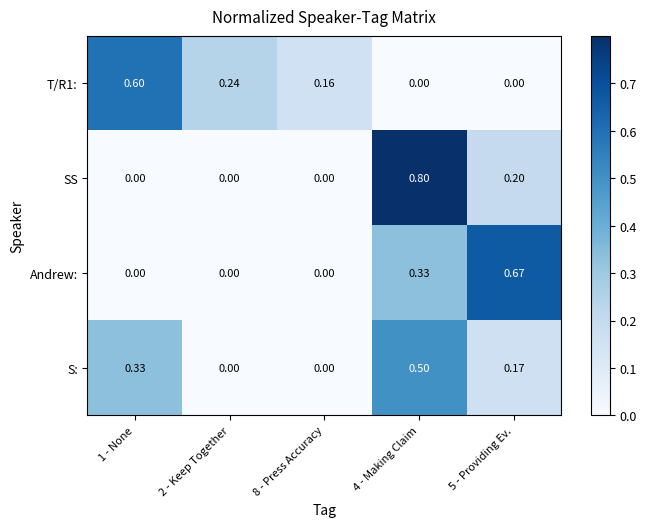

Which series has the widest spread of values?

SS